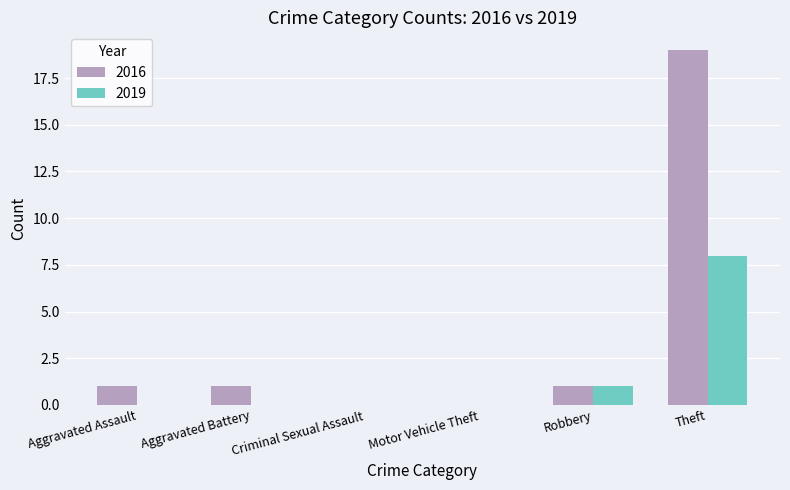

Which series changed the most between Robbery and Theft?

2016